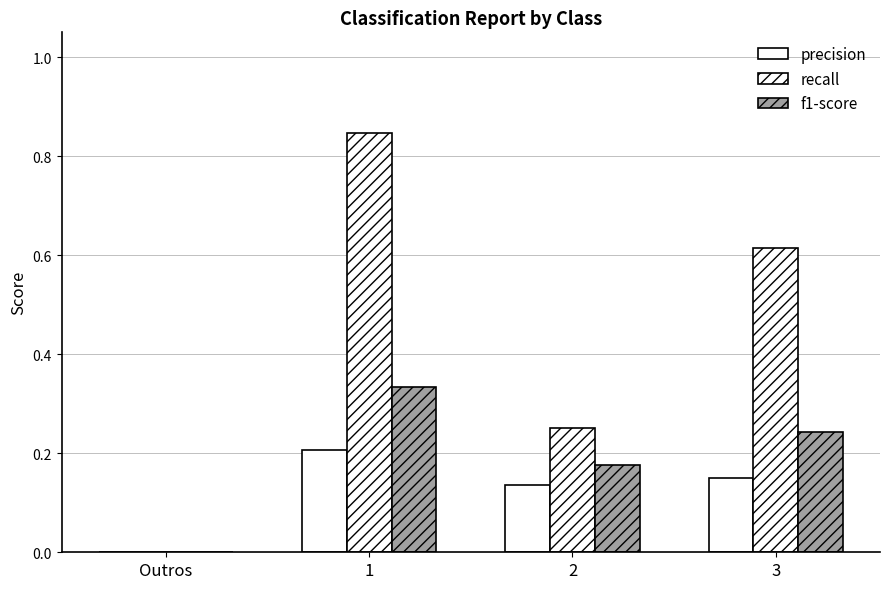

Which series has the largest range (max minus min)?

recall